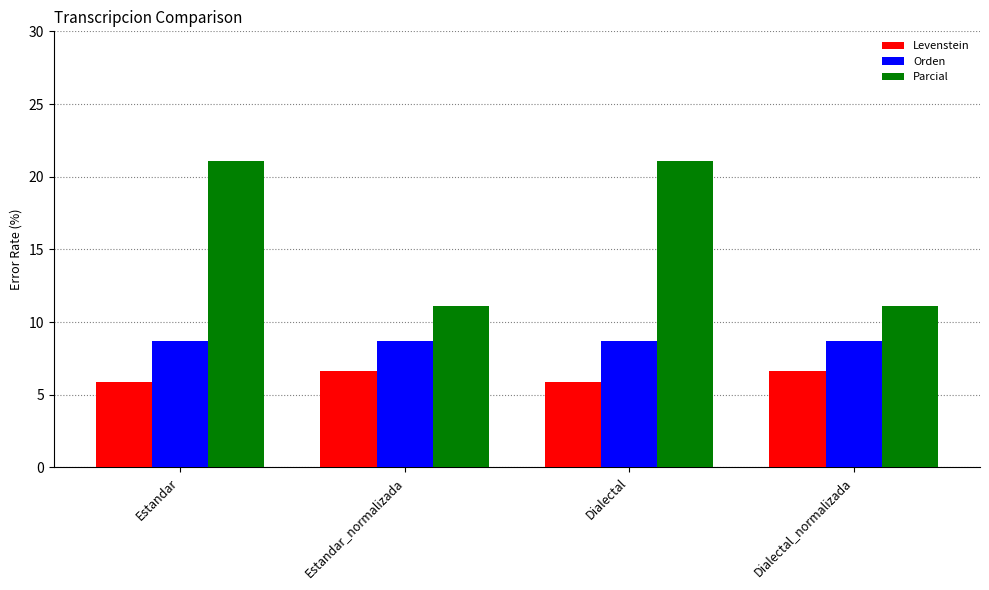

What is the difference between the second highest and minimum values in the Levenstein series?

0.8